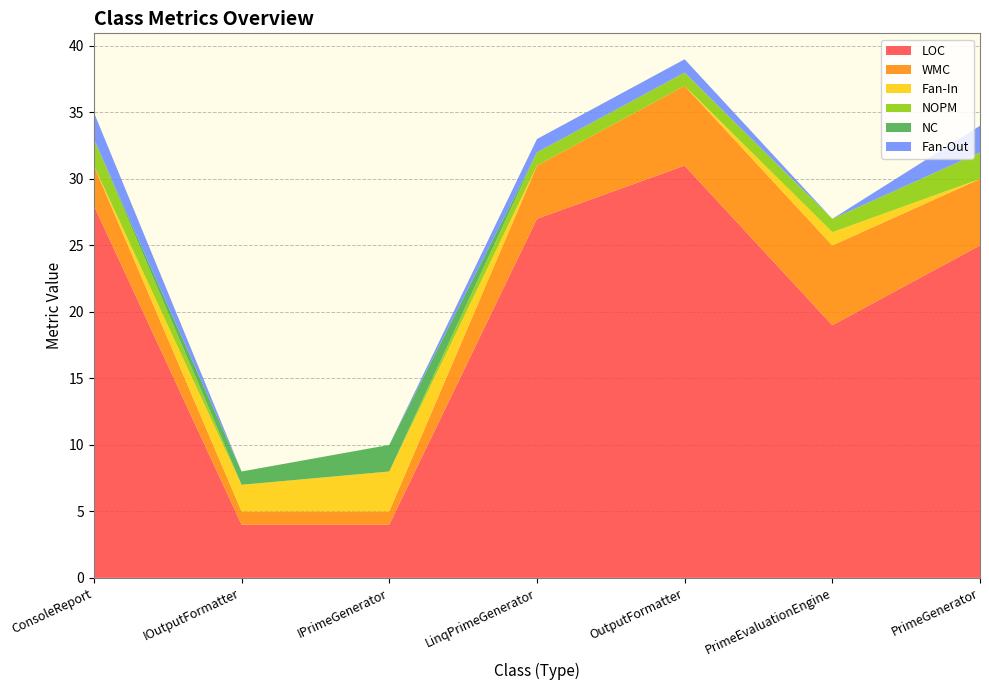

Reading right to left, what are all the values shown in this chart?

LOC: 25	19	31	27	4	4	28
WMC: 5	6	6	4	1	1	3
Fan-In: 0	1	0	0	3	2	0
NOPM: 2	1	1	1	0	0	2
NC: 0	0	0	0	2	1	0
Fan-Out: 2	0	1	1	0	0	2